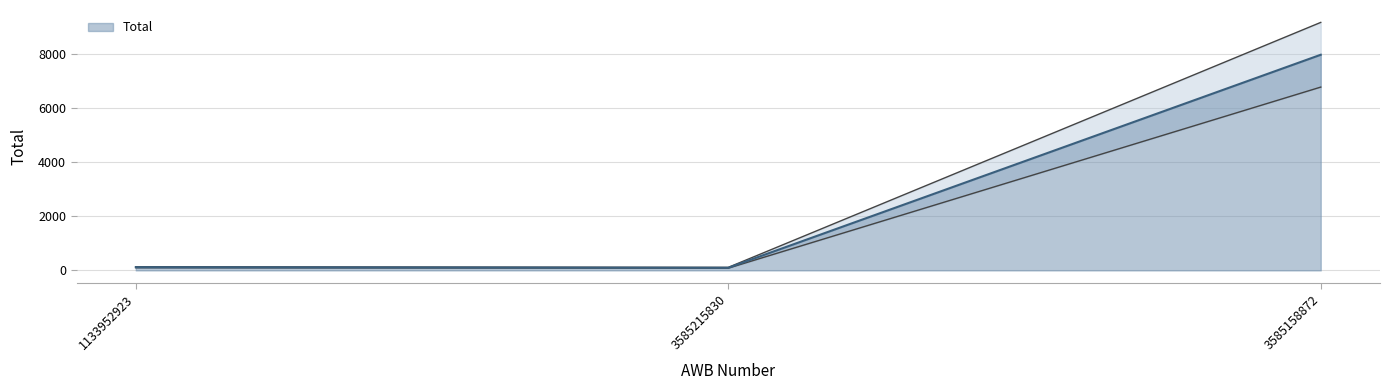

What position from the left is 1133952923?

1